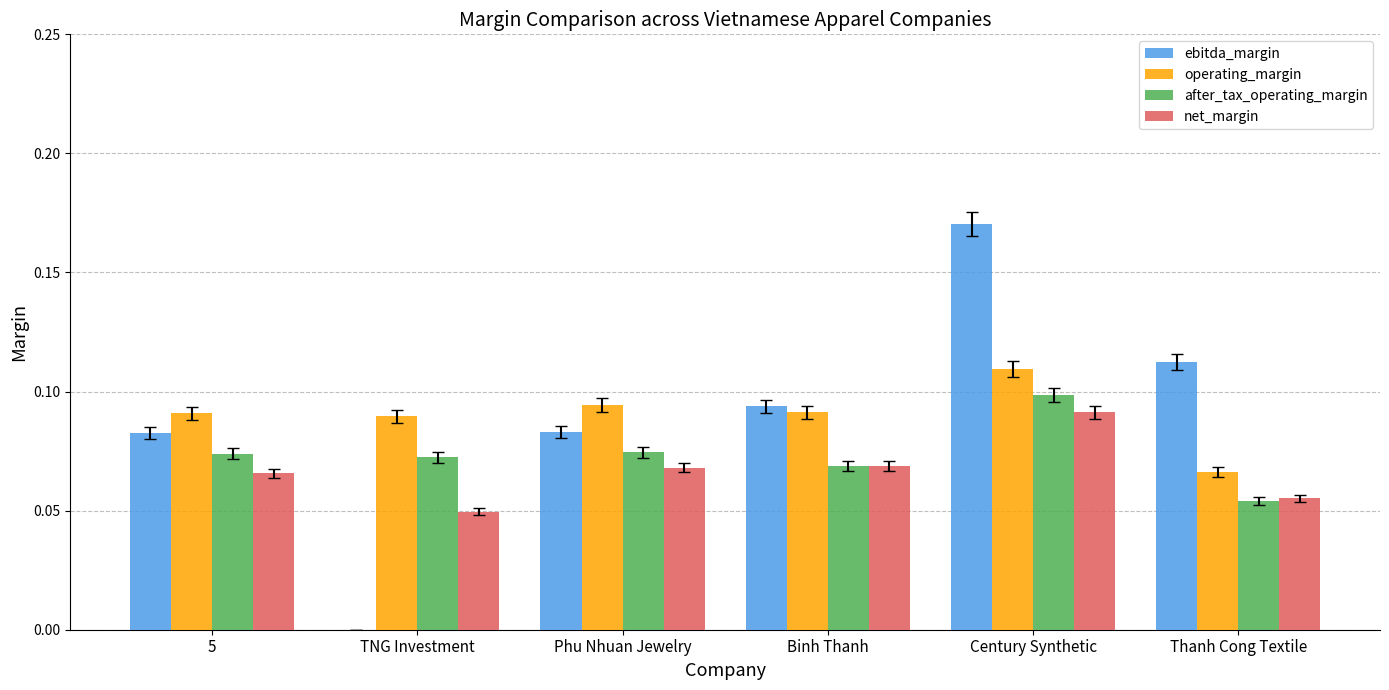

The value of ebitda_margin at Century Synthetic is 0.1. True or false?

False